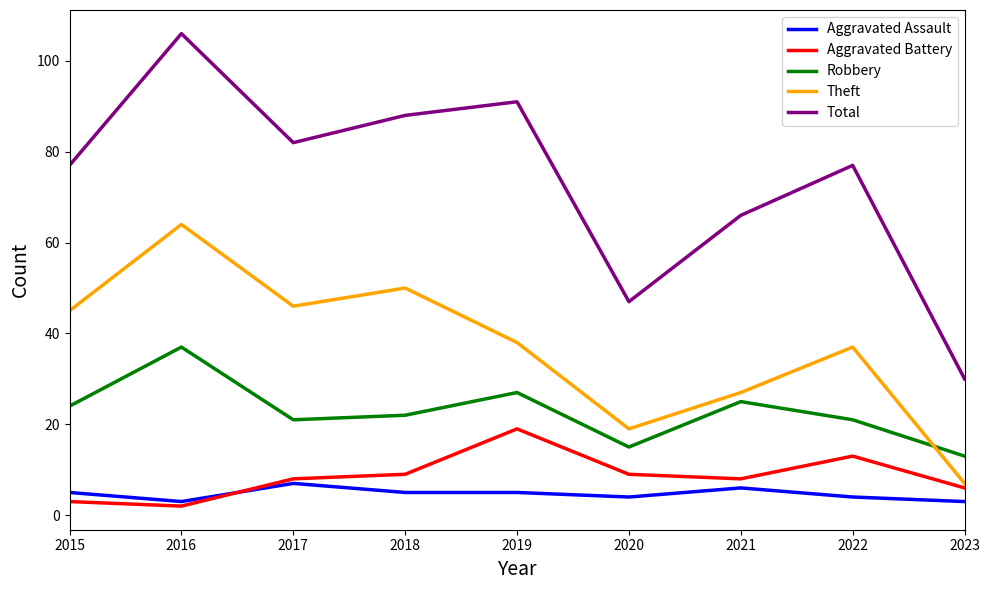

Between 2017 and 2021, which series saw the biggest shift?

Theft